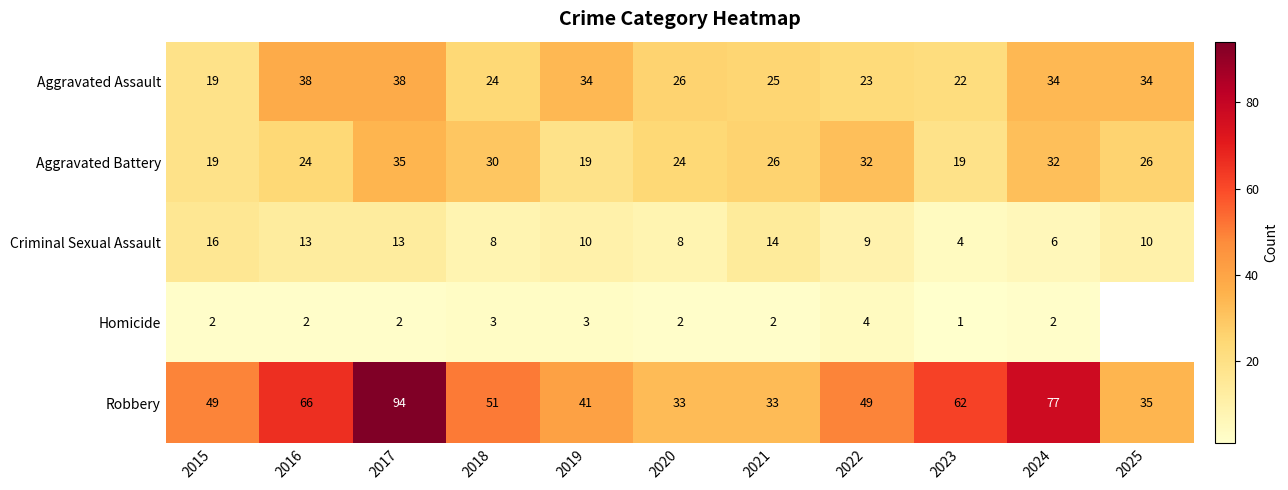

At which category is the sum across all series the highest?

2017